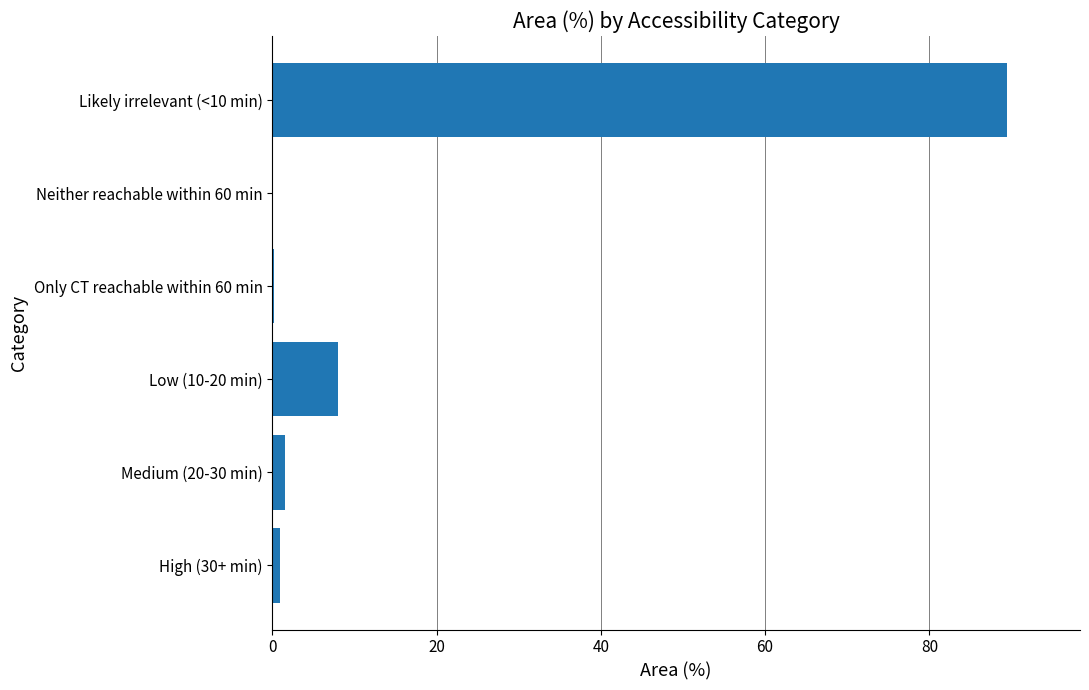

What is the maximum value shown in the chart?

89.4